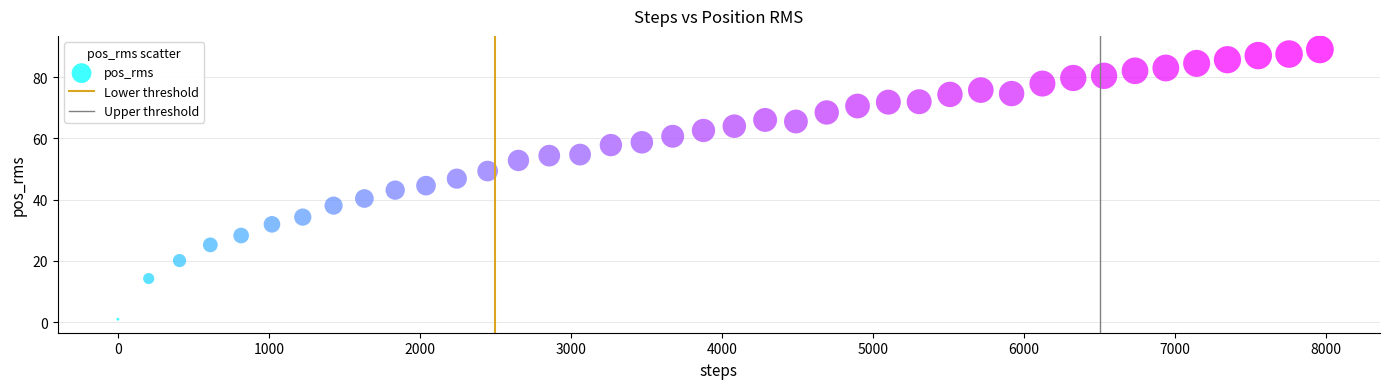

What is the range of Y values (max minus min)?

88.0